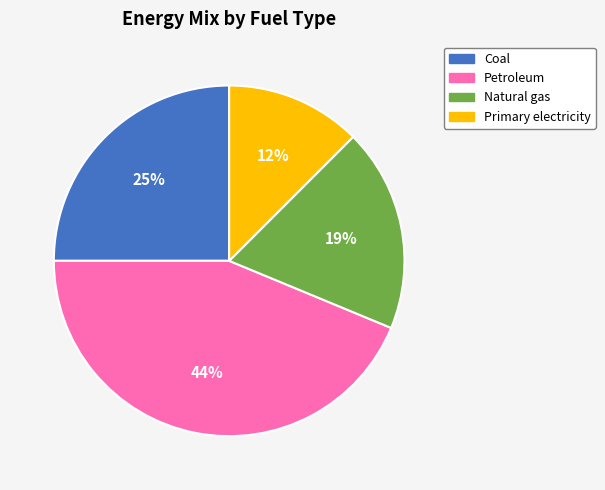

Rank the categories by value from highest to lowest.

Petroleum, Coal, Natural gas, Primary electricity